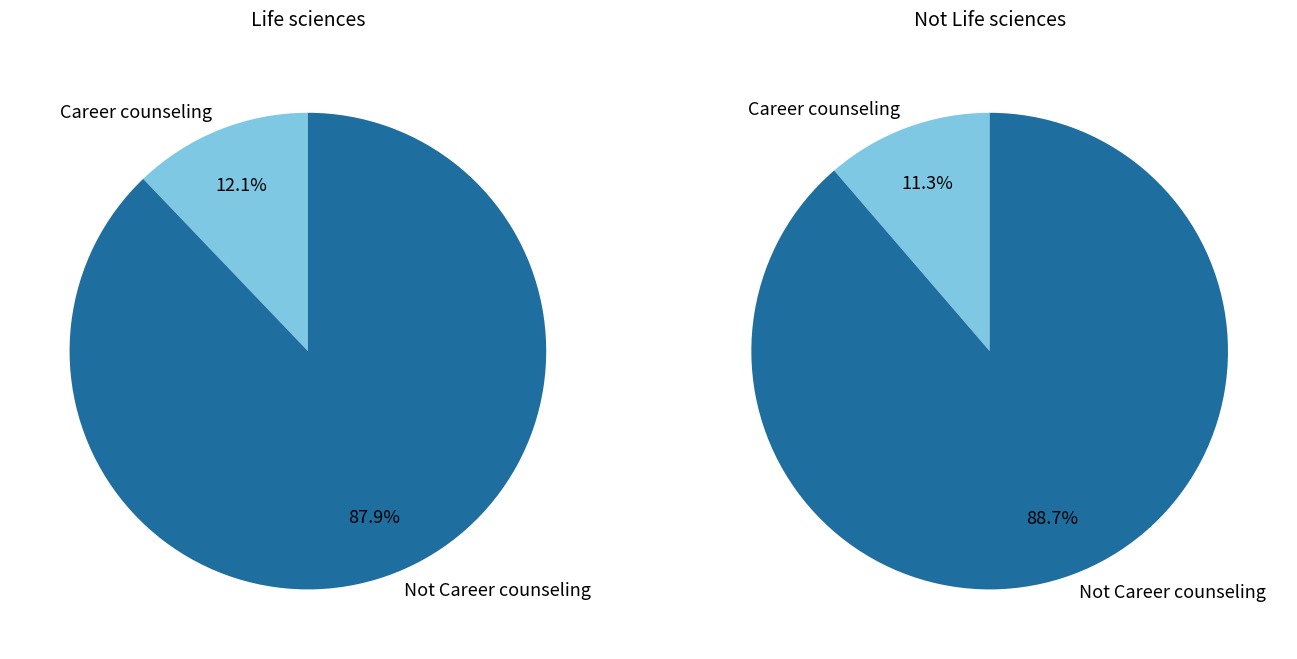

Is it true that Not Career counseling is 76% of the pie?

False